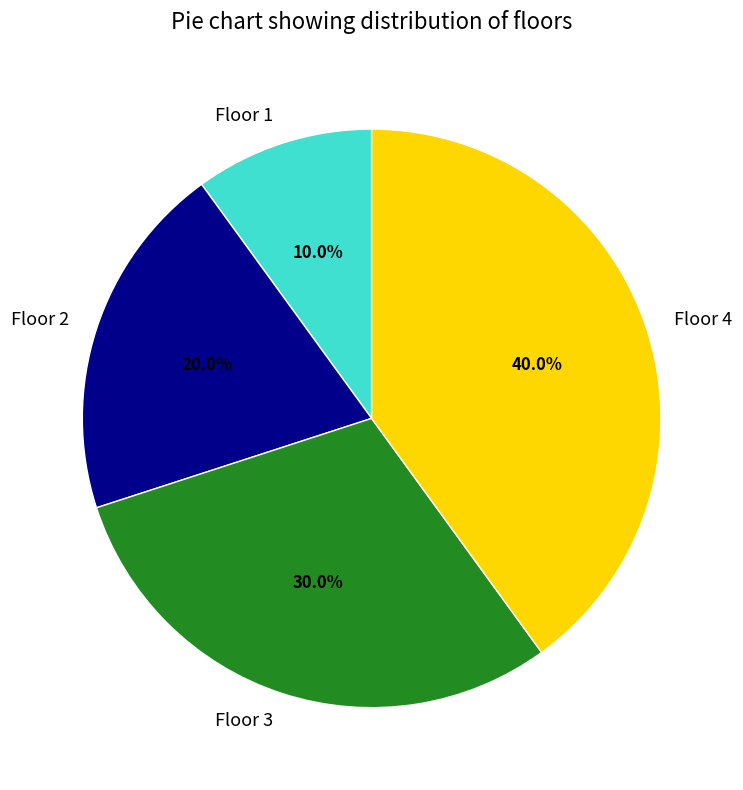

Does Floor 4 account for over 50% of the chart?

No